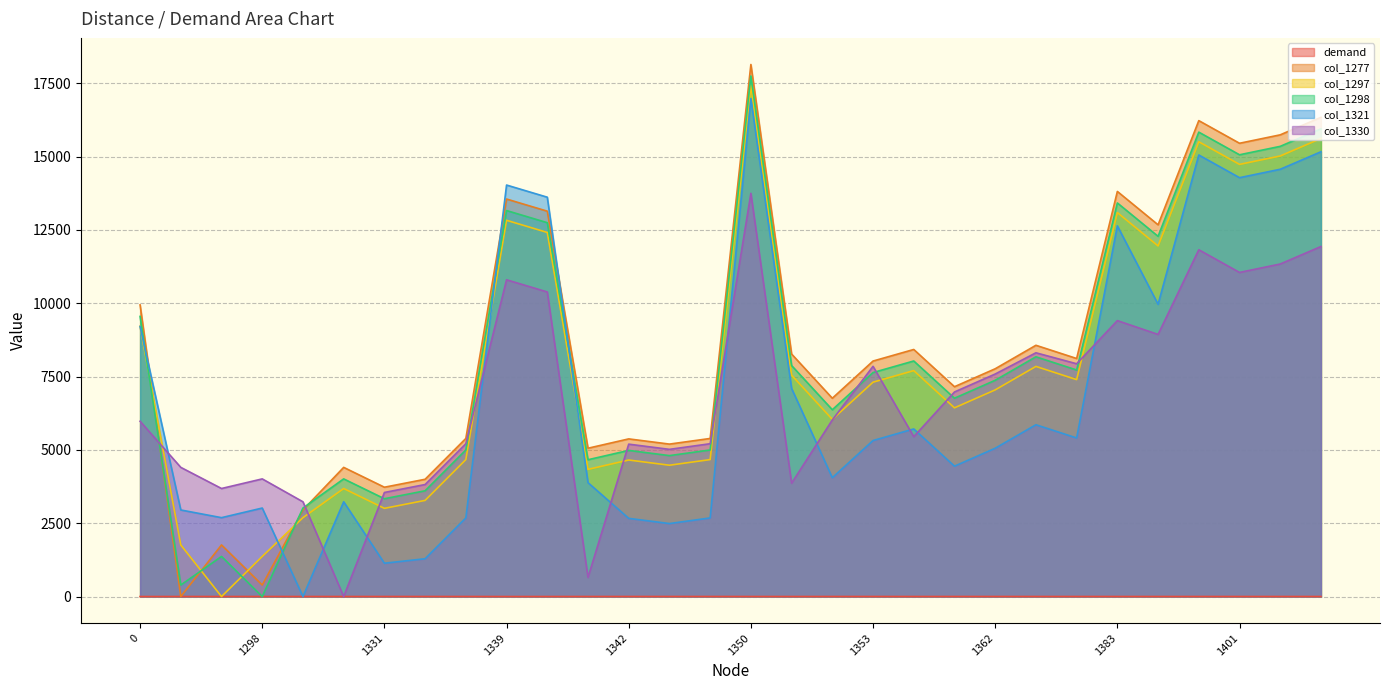

How many lines are shown in the chart?

6